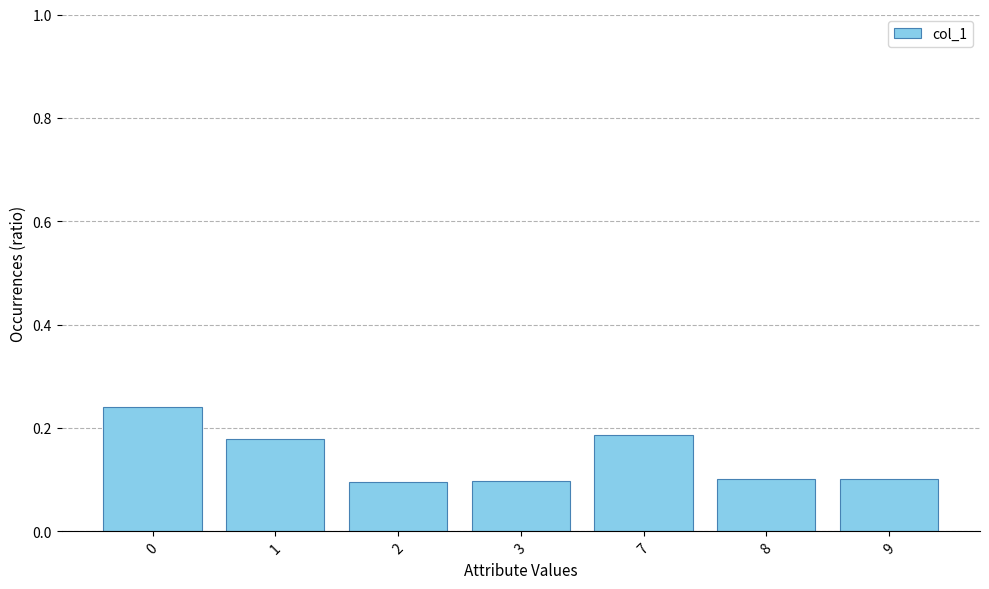

What is the difference between the maximum and minimum values?

0.1